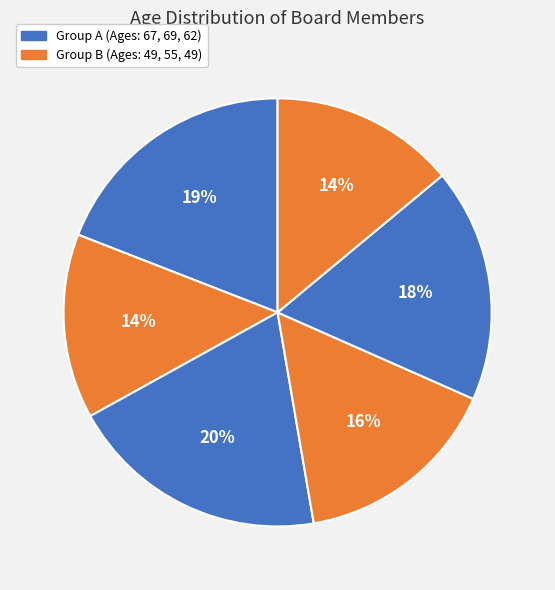

How many segments does this pie chart have?

6